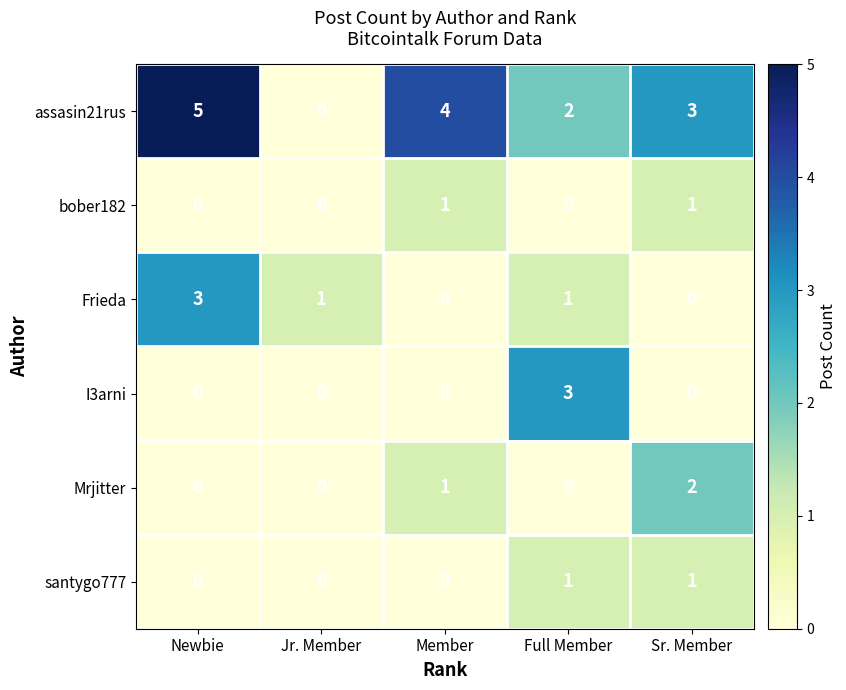

What is the sum of all I3arni values?

3